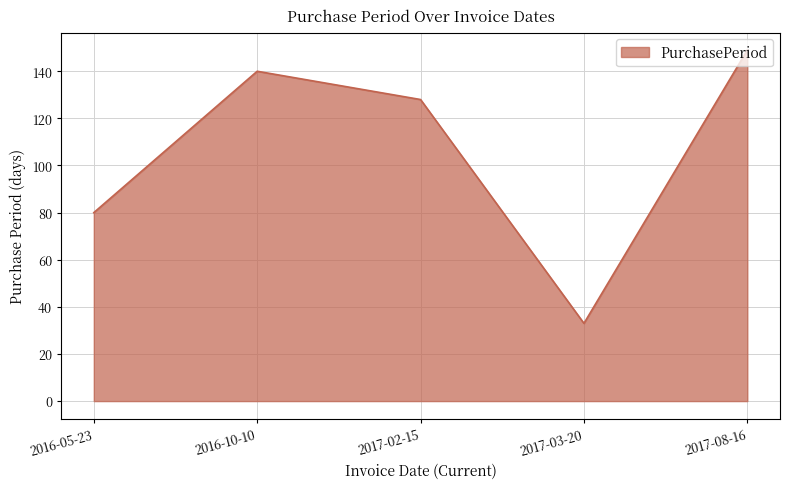

Does the chart have visible grid lines?

Yes